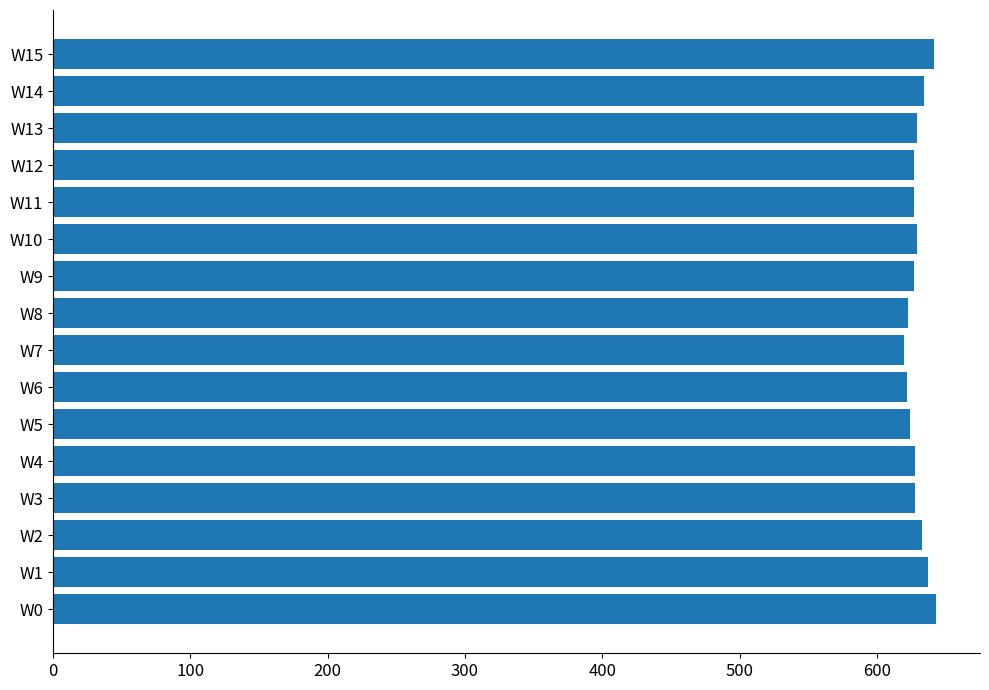

Count the number of data series in this chart.

1